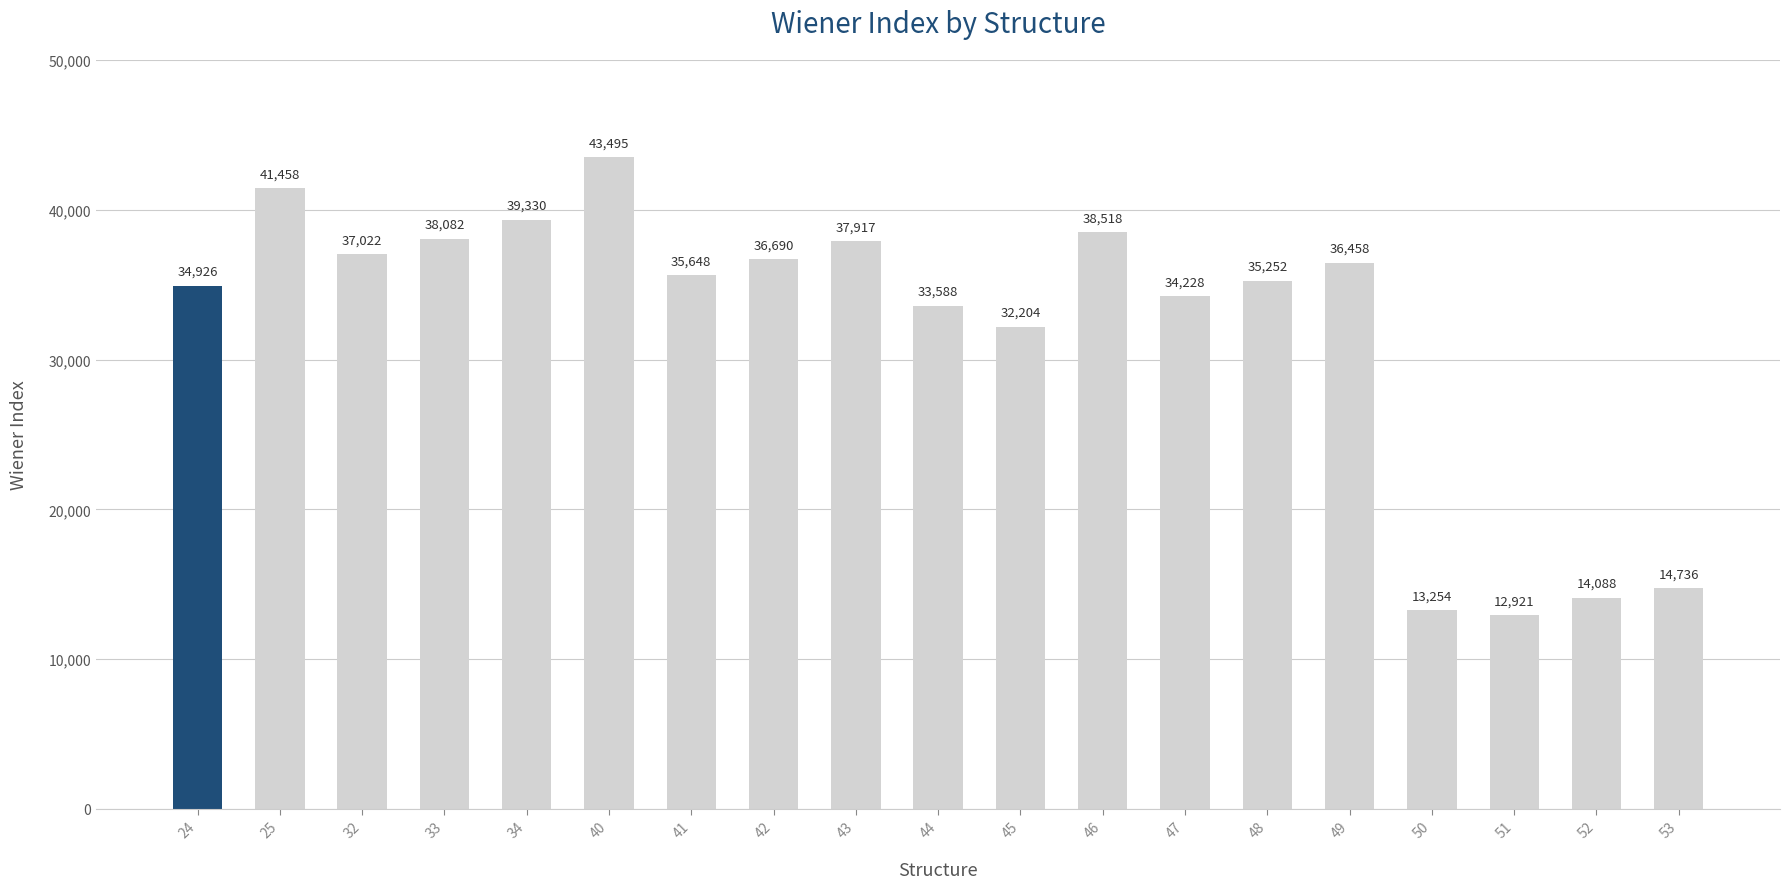

Which has a higher value, 42 or 53?

42